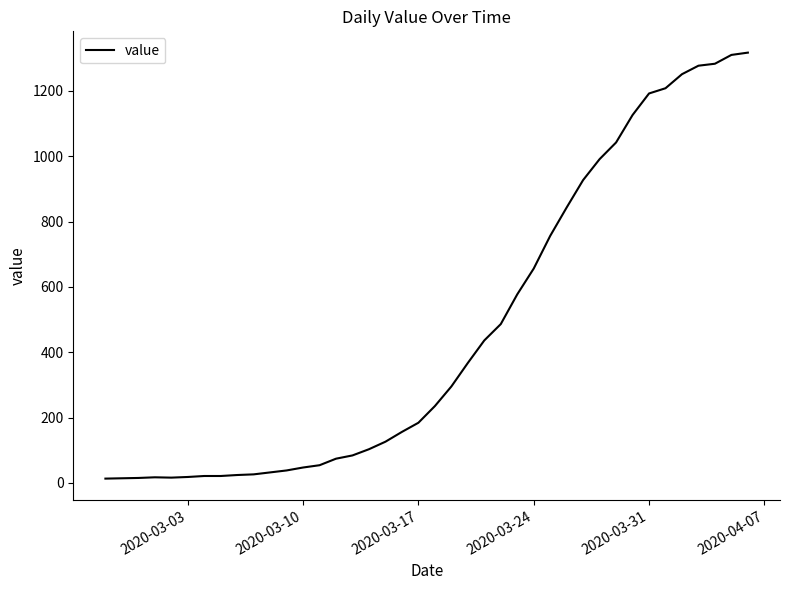

What is the difference between the maximum and minimum values?

1304